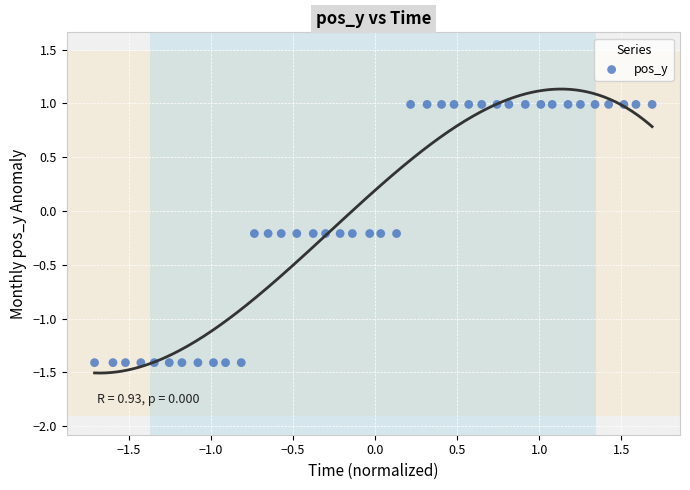

What is the range of X values (max minus min)?

3.4